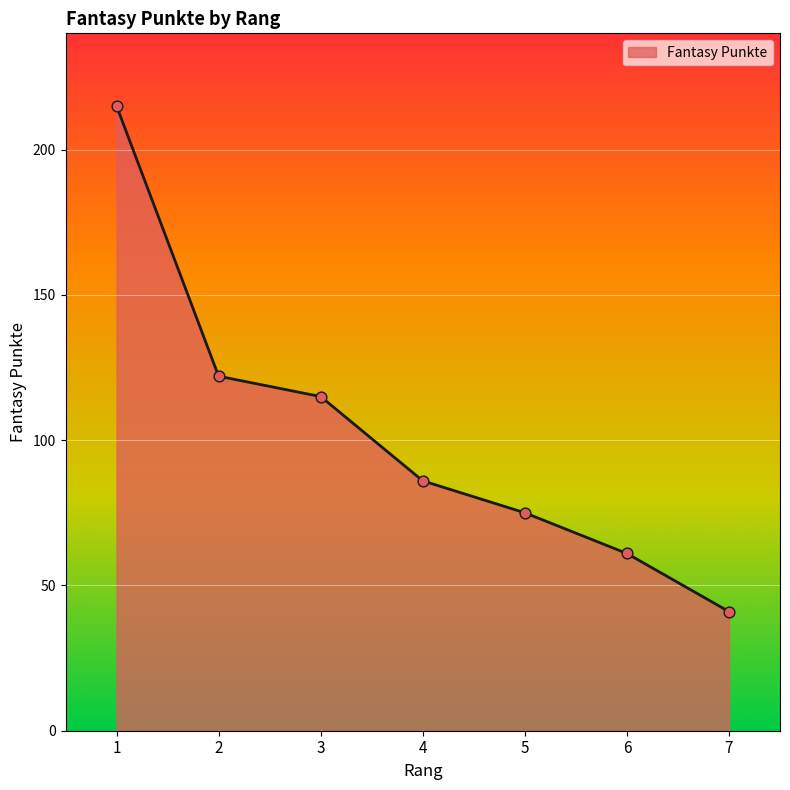

What is the ratio of the value at 6 to the value at 5?

0.8